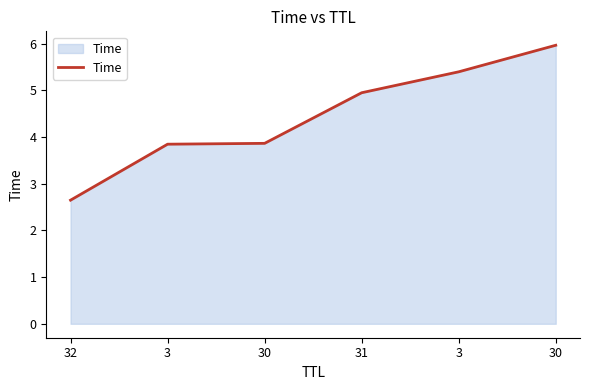

True or false: the data shows 3.8 at 3.

True